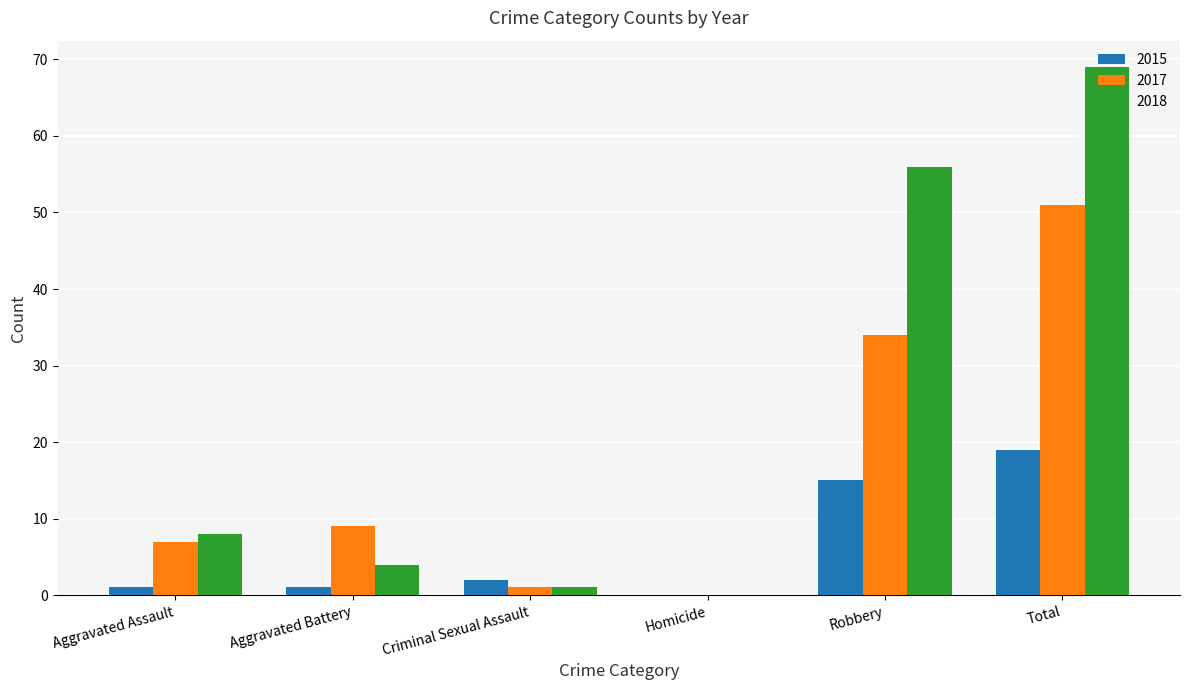

Is it true that 2018 equals 118 at Total?

False